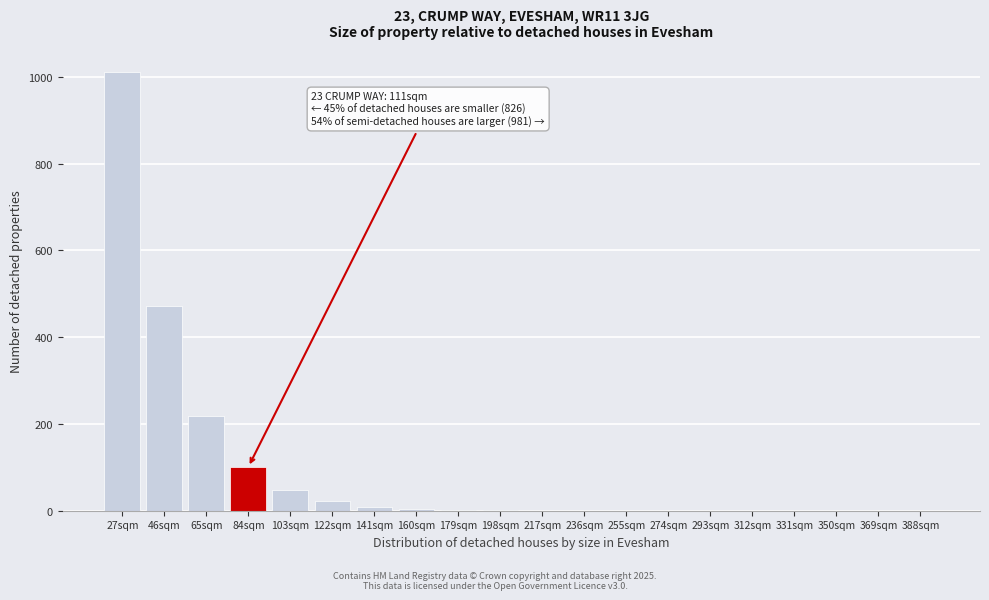

What is the sum of all values?

1887.3